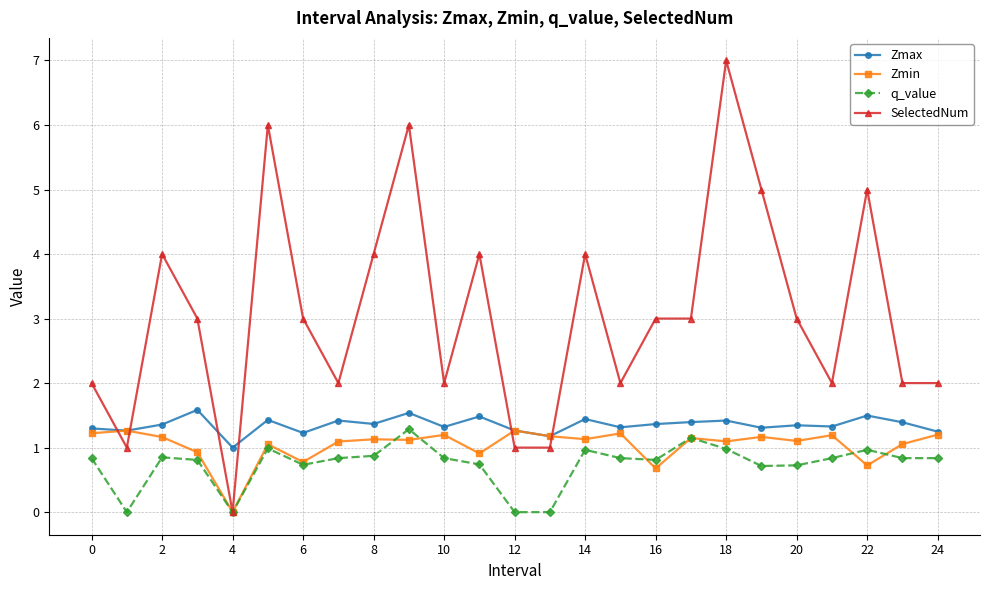

How many data points does each series have?

25